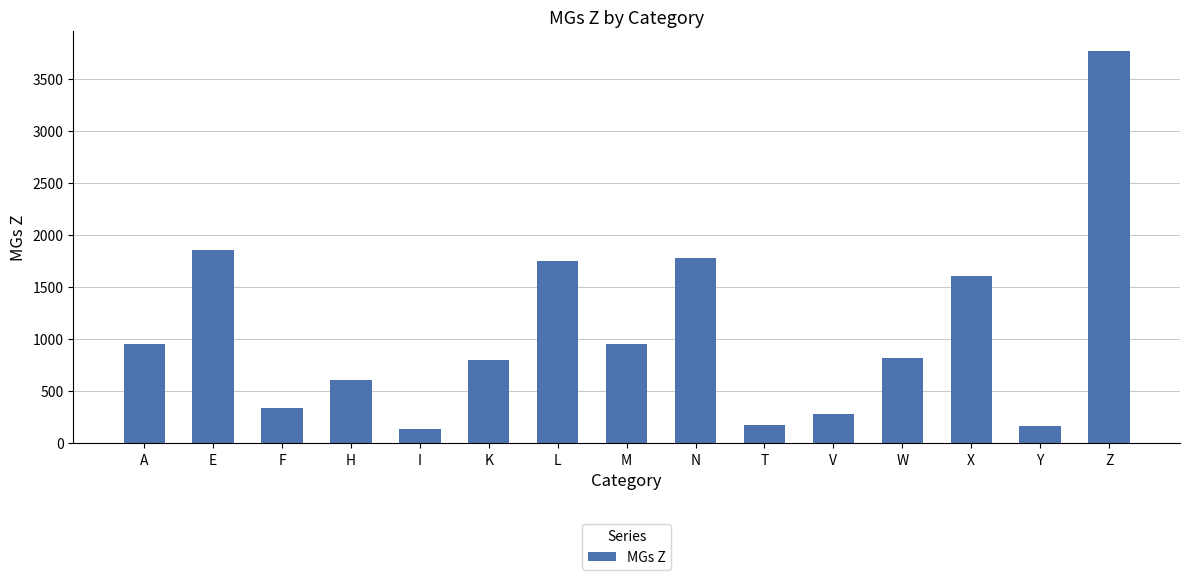

What is the label of the 8th bar from the left?

M